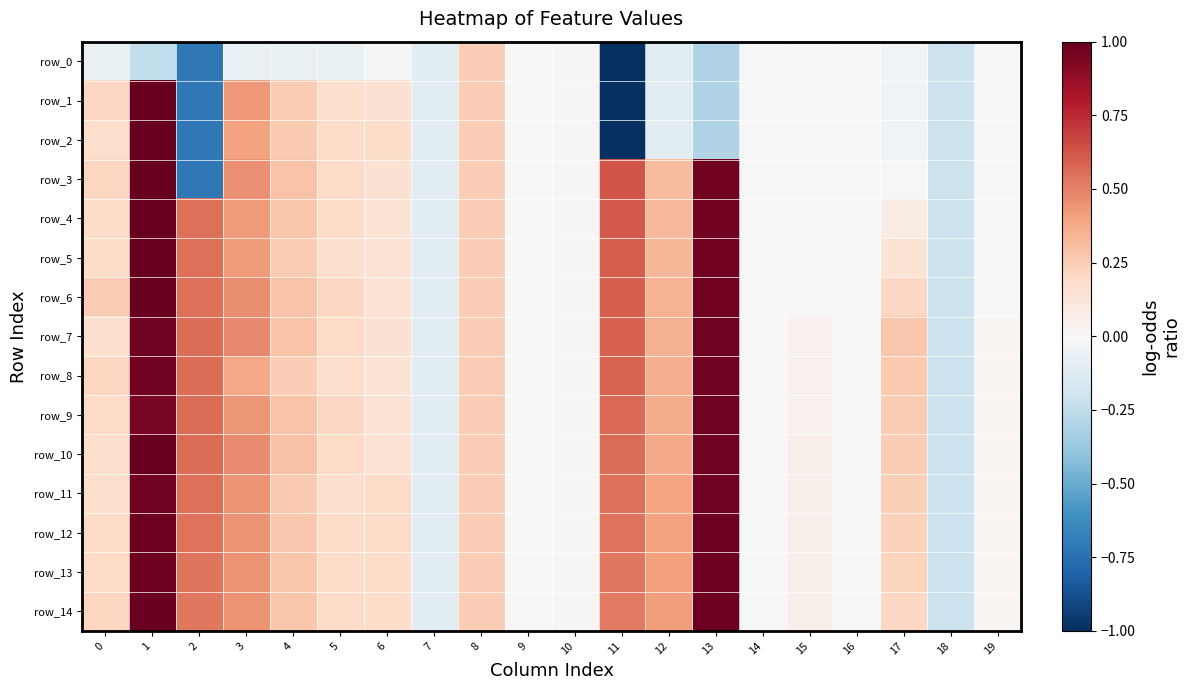

True or false: row_3 has a value of 0.0 at 10.

False